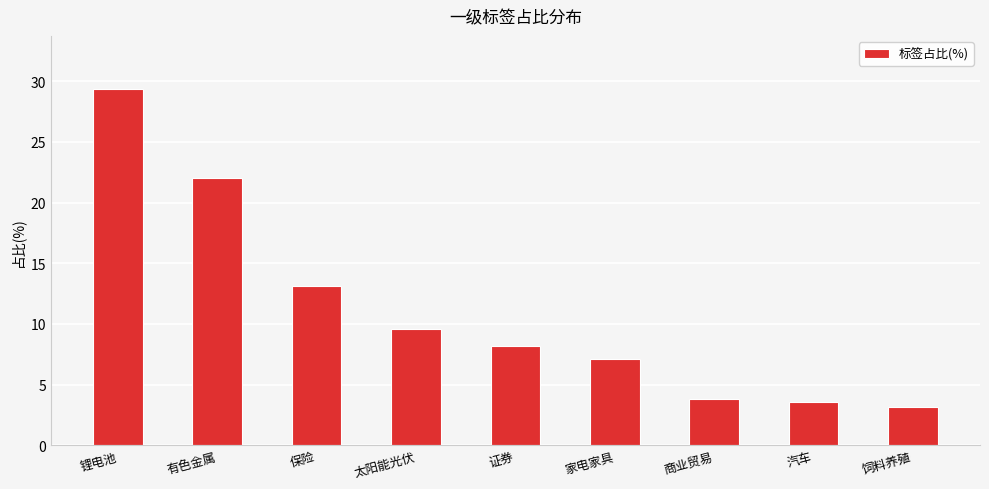

What is the label of the 5th bar from the left?

证券